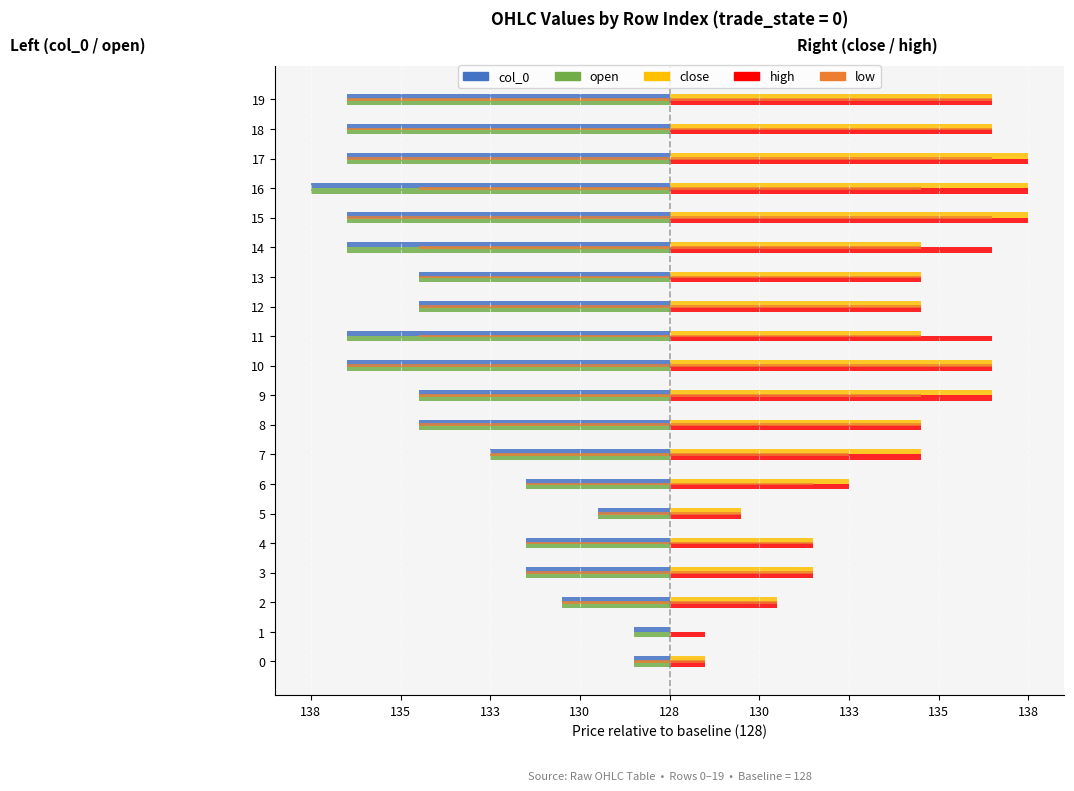

Which series changed the most between 11 and 16?

close